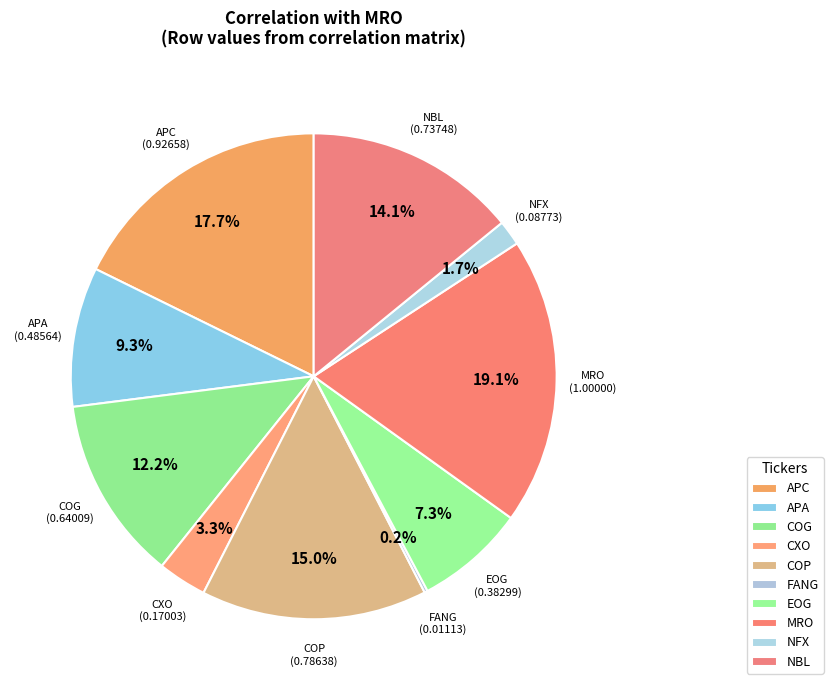

What percentage is the MRO slice, to the nearest percent?

19%